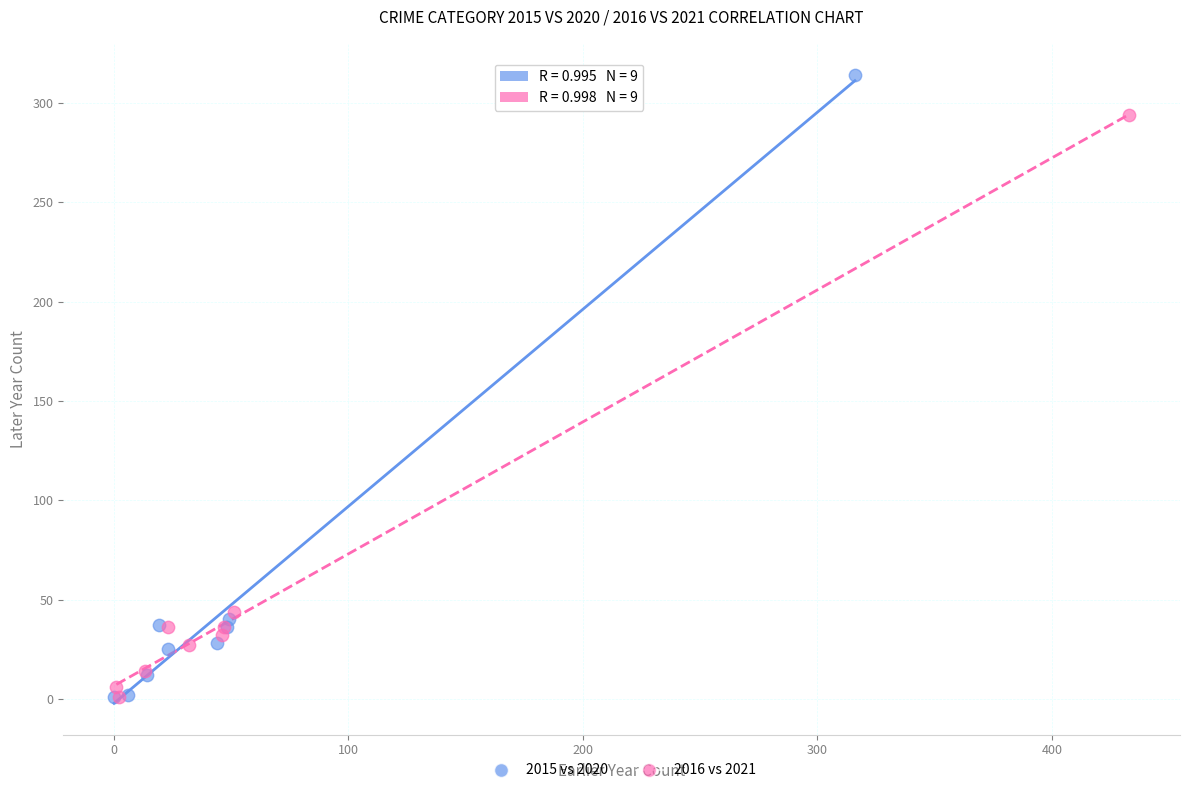

Which series has the largest Y range (max minus min)?

2015 vs 2020